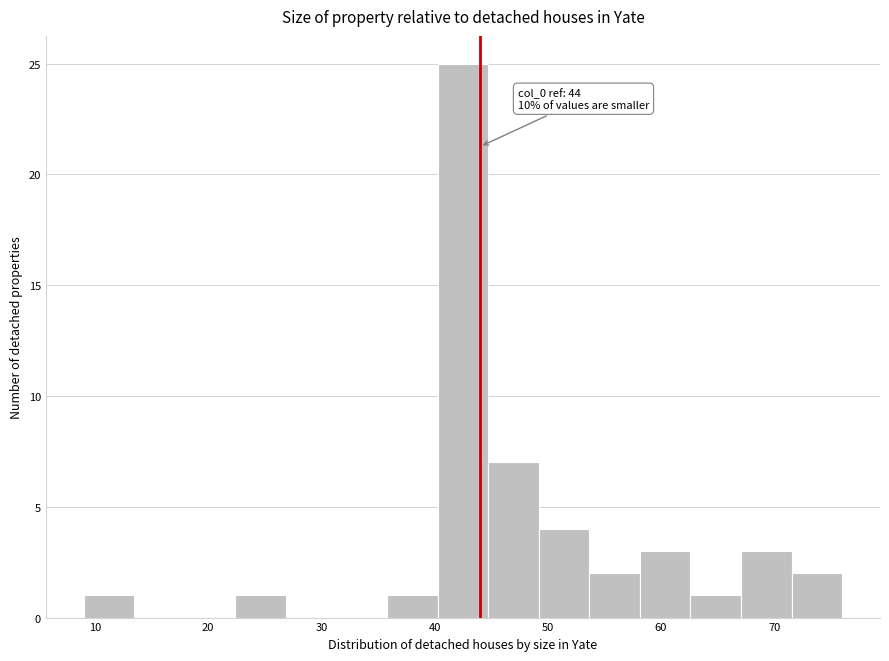

Over which range of the x-axis is the bar tallest?

40 to 45